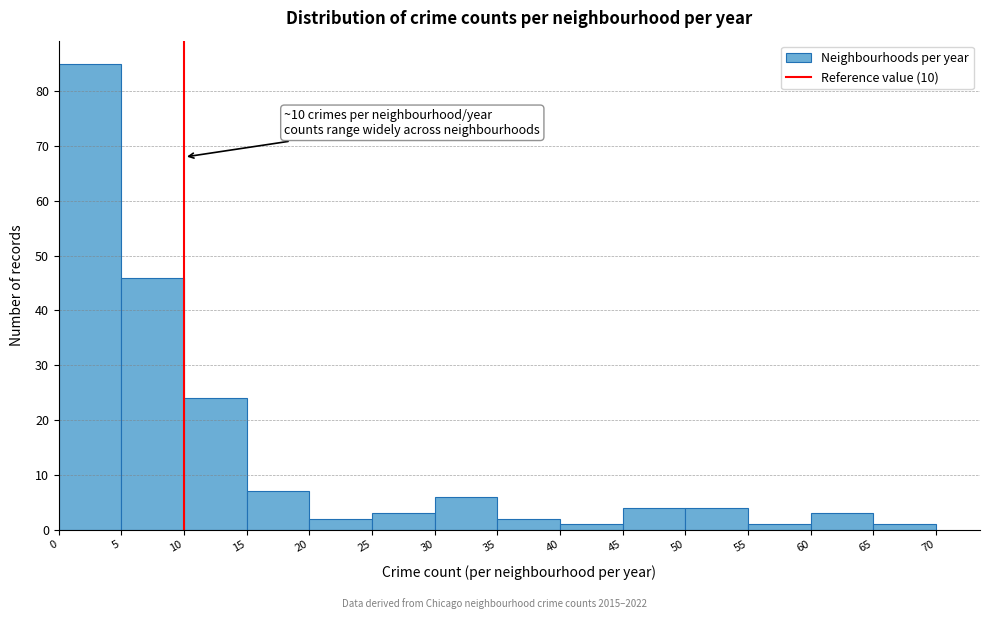

Over which range of the x-axis is the bar tallest?

0 to 5